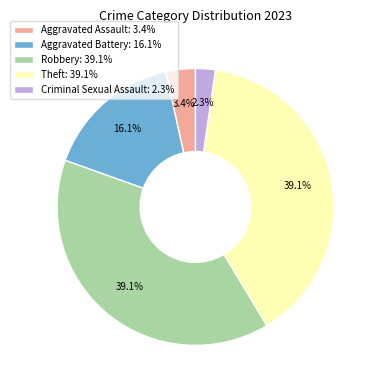

To the nearest percent, what is the average slice percentage?

20%